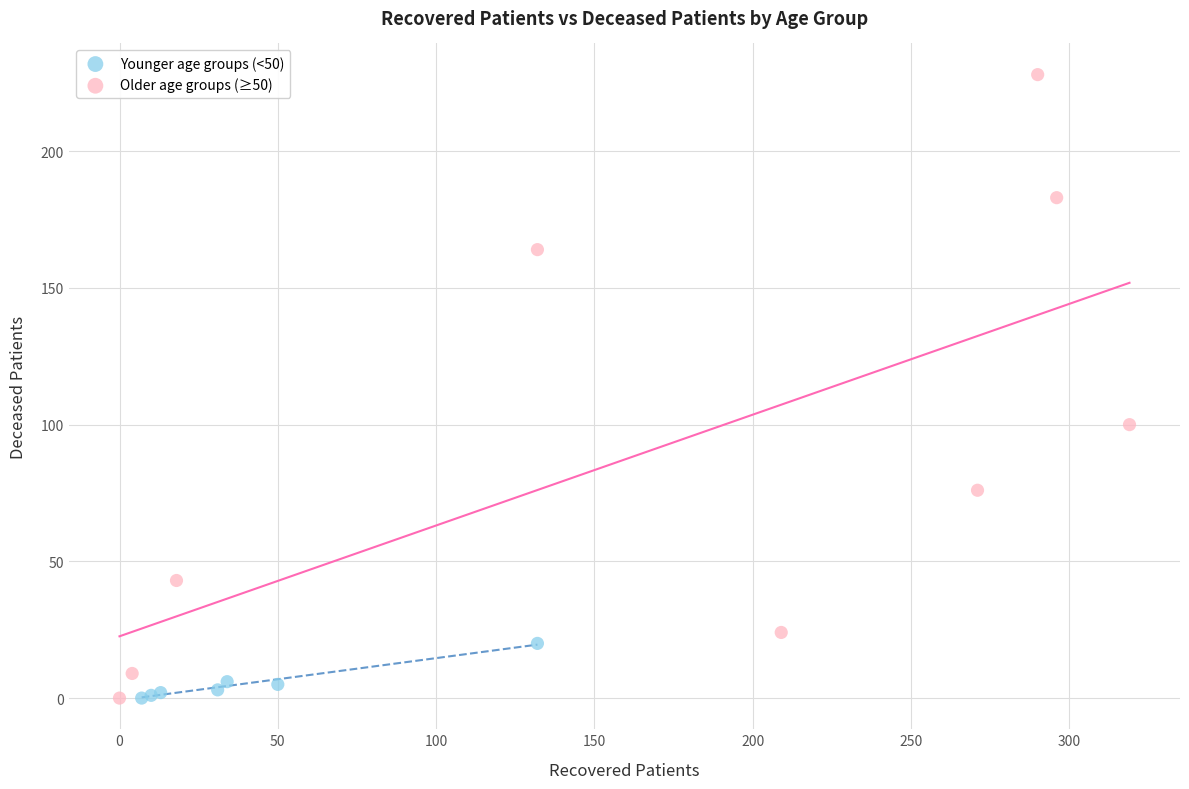

Which series contains the highest Y value?

Older age groups (≥50)